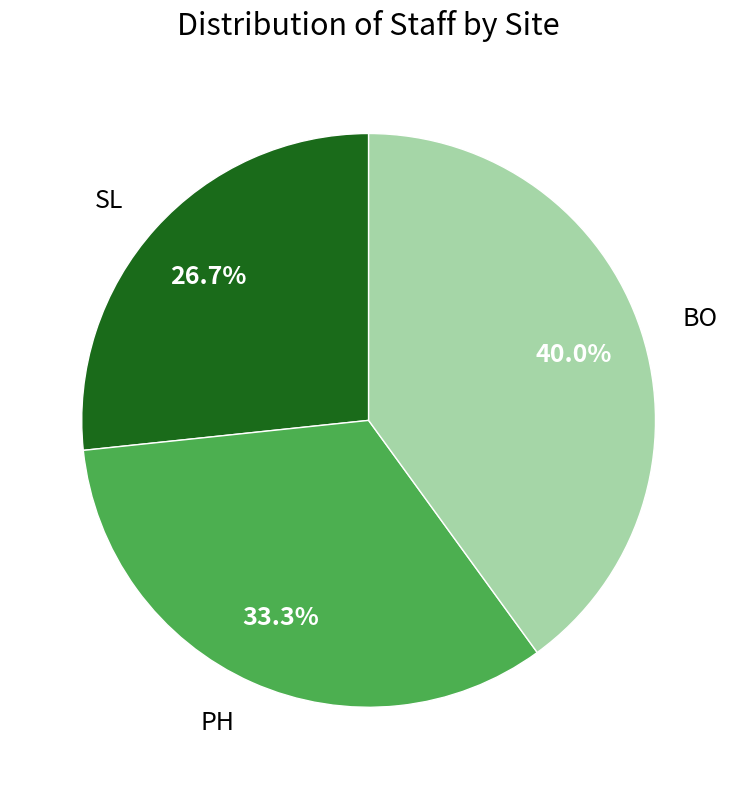

To the nearest percent, what is the difference between the SL and BO slice percentages?

13%